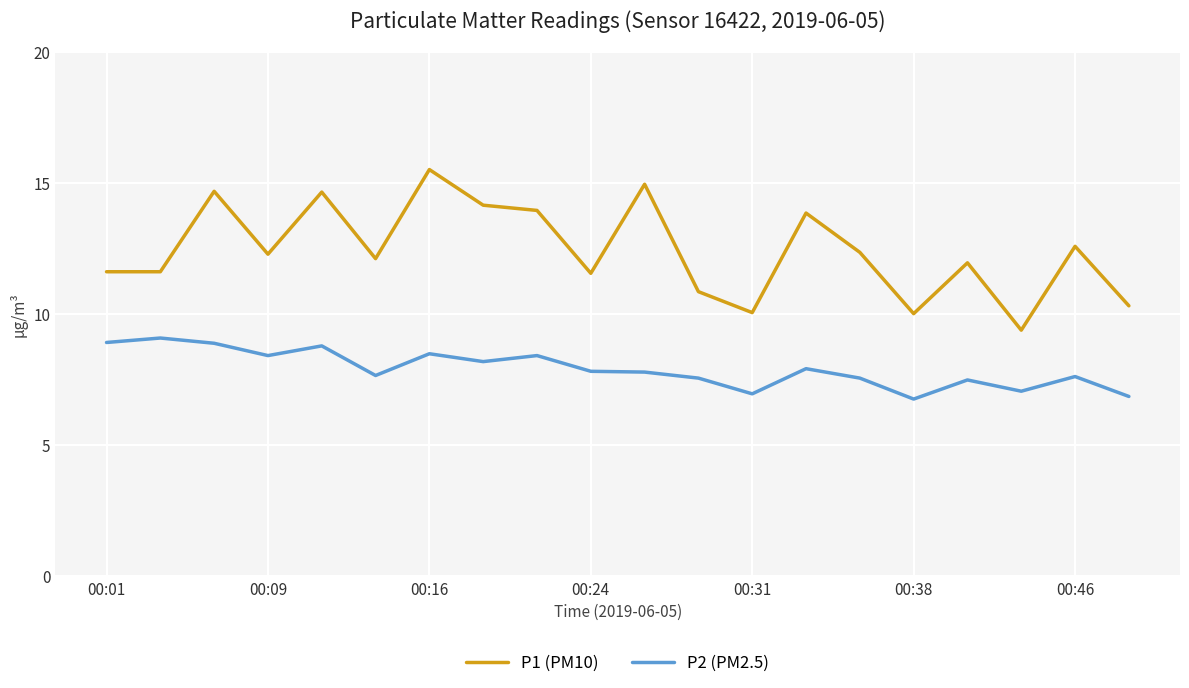

Which series has the largest total across all categories?

P1 (PM10)